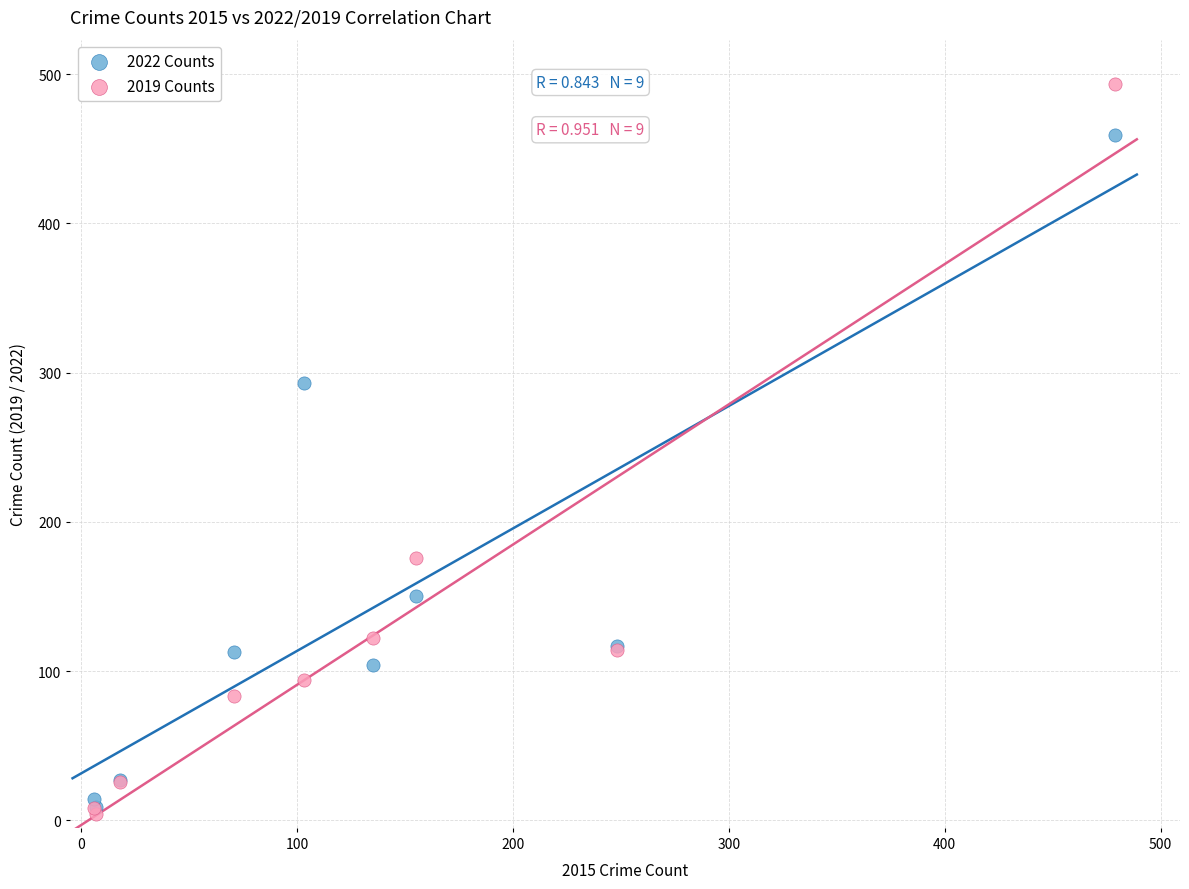

What are all the series names shown in the legend?

2022 Counts, 2019 Counts